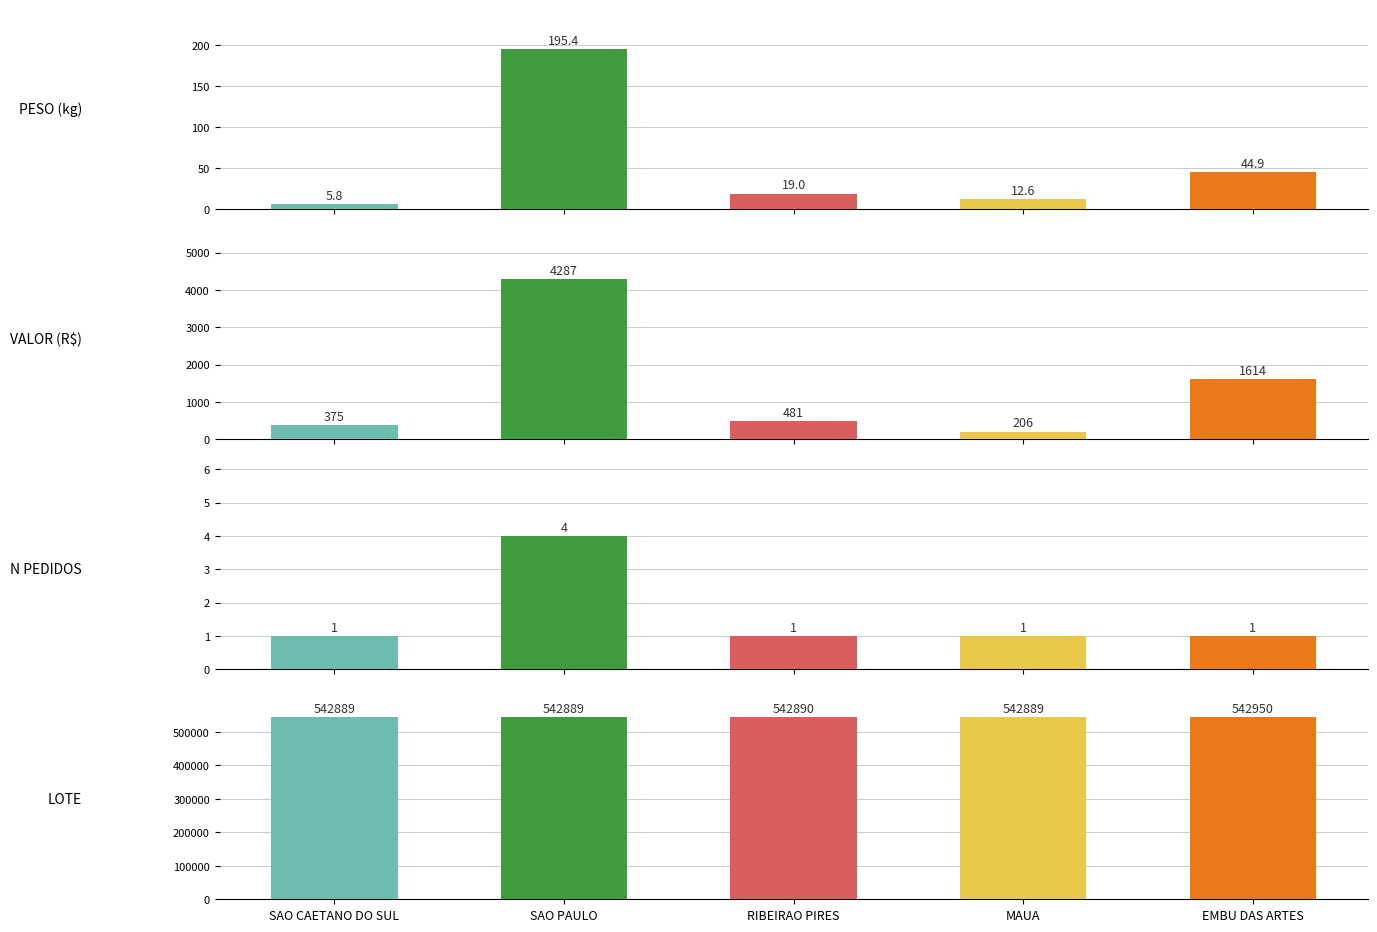

How many data points does each series have?

5